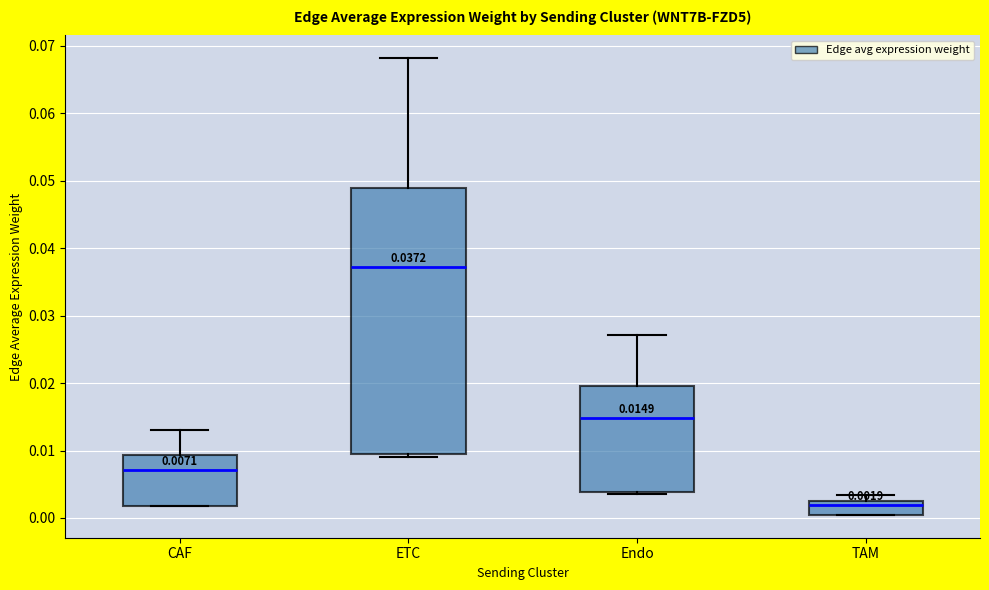

Which box's median line is the highest?

ETC